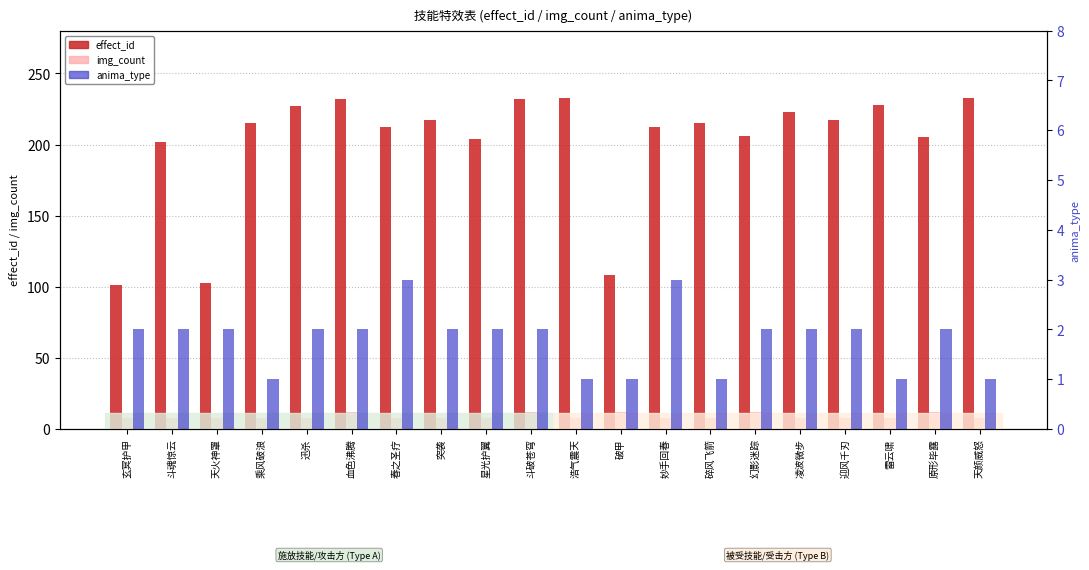

Is it true that anima_type equals 2 at 凌波微步?

True